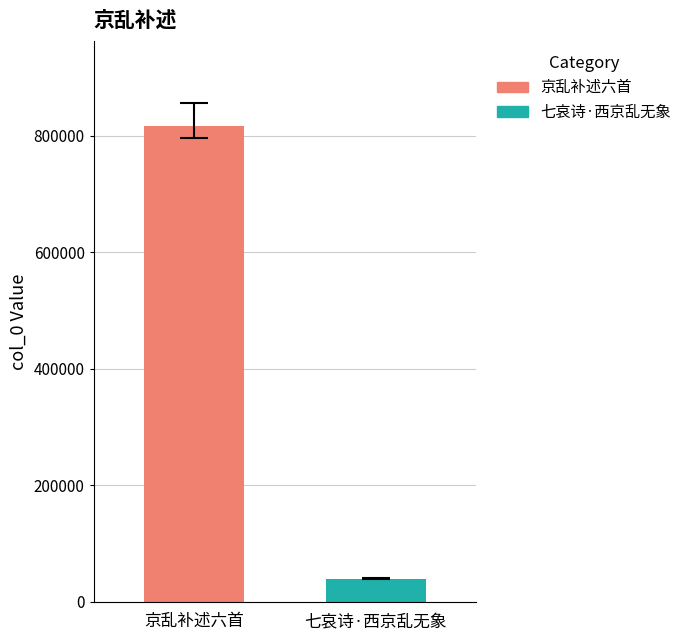

Rank the series by their average value, from highest to lowest.

京乱补述六首, 七哀诗·西京乱无象